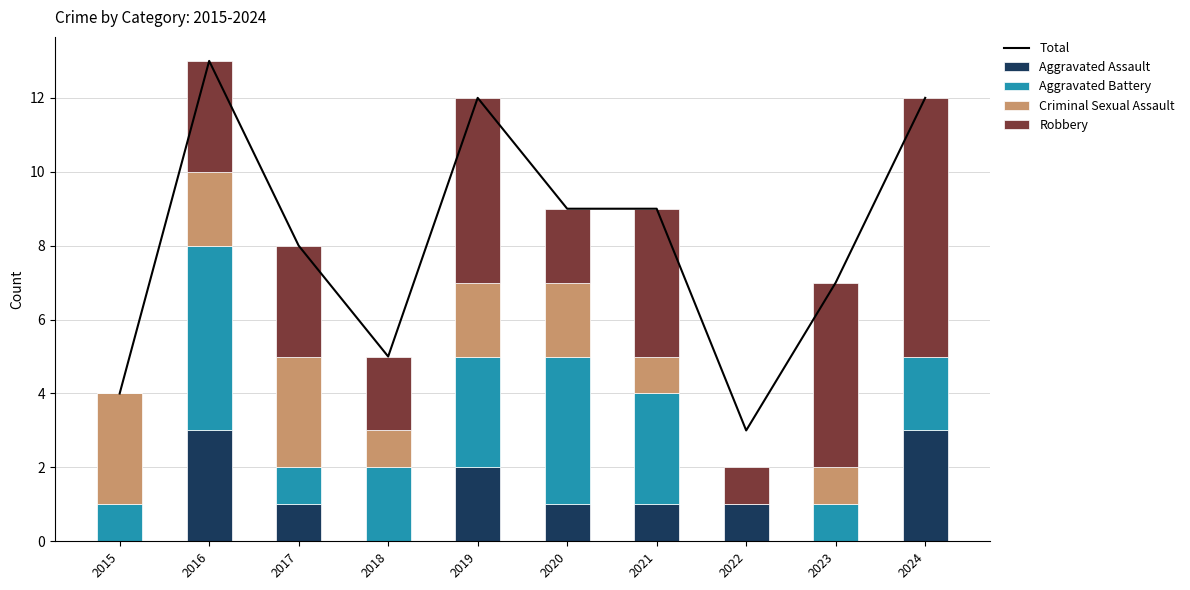

How many categories are shown in the chart?

10